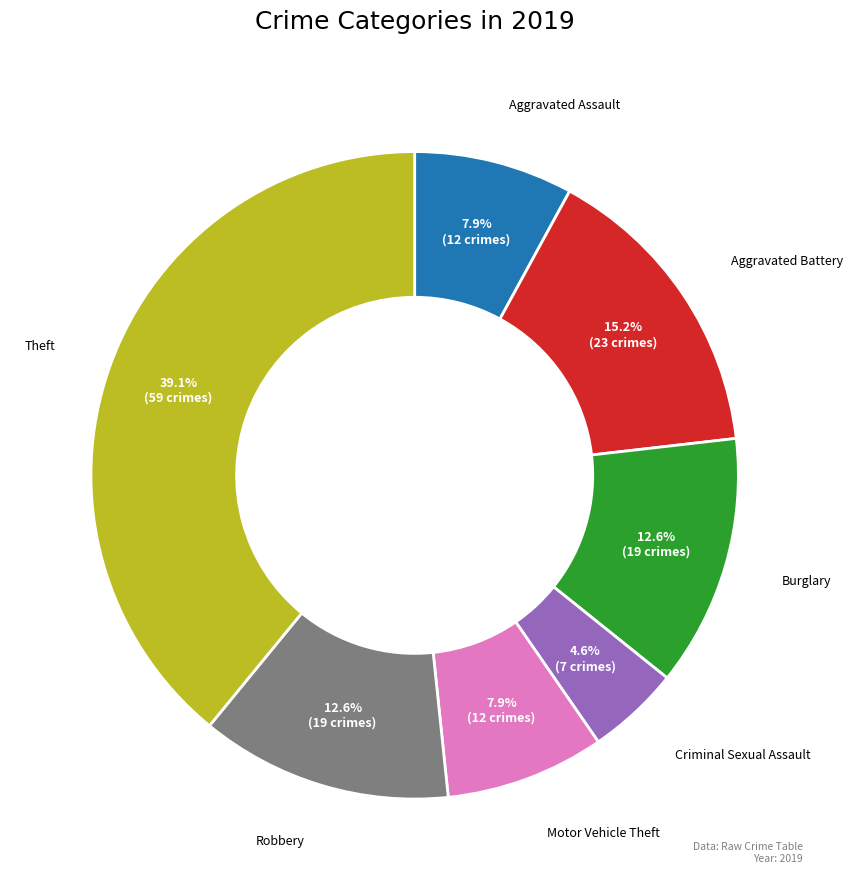

How many slices are in this pie chart?

7